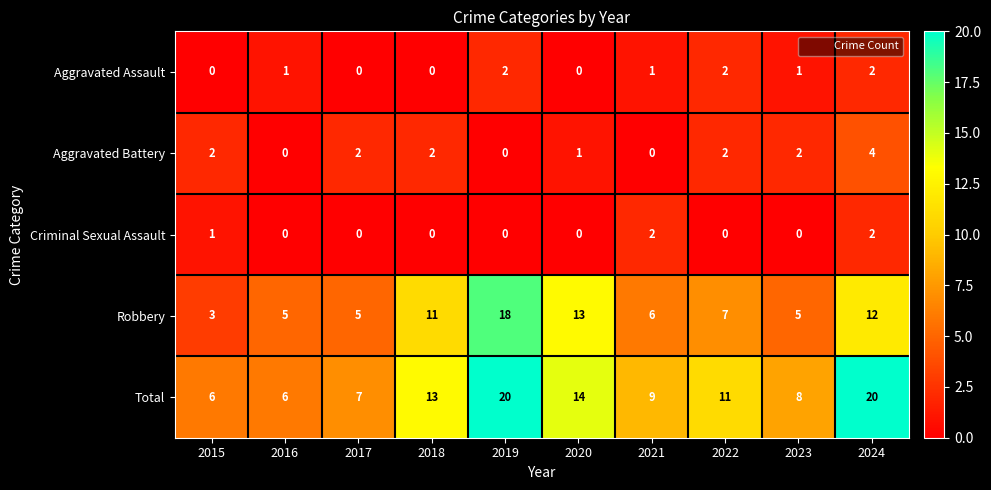

How many data points in Total are less than 11?

5